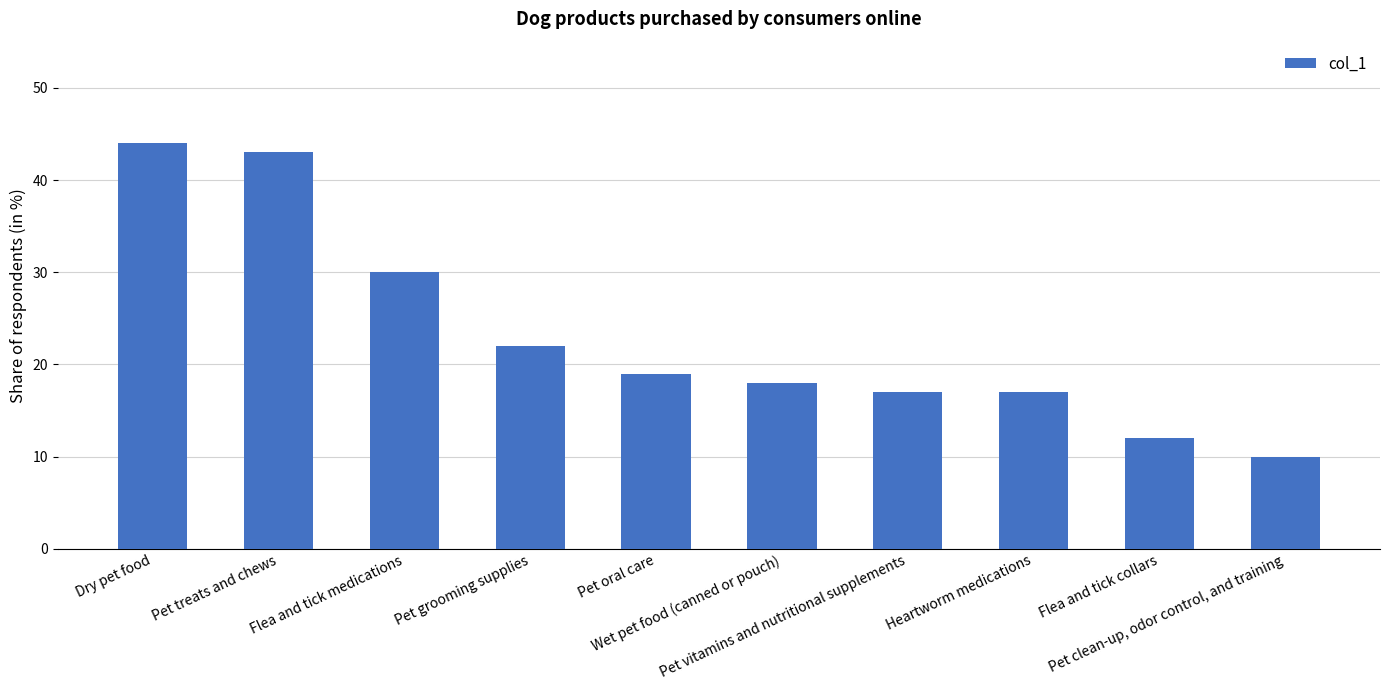

What is the label of the 9th bar from the left?

Flea and tick collars